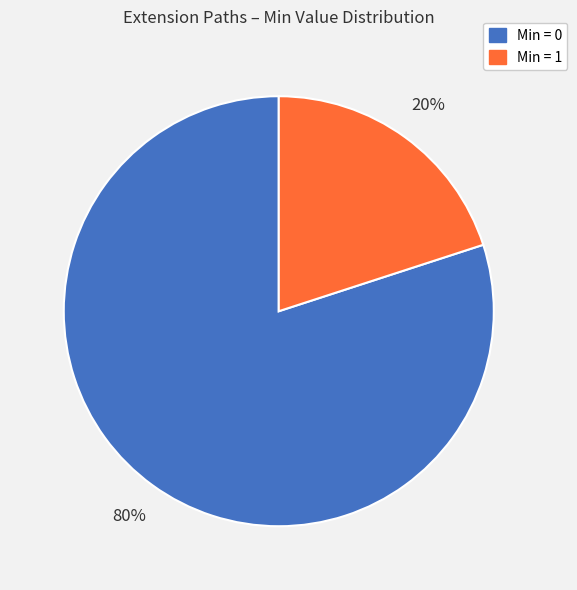

Does Extension.extension represent more than half of the total?

No